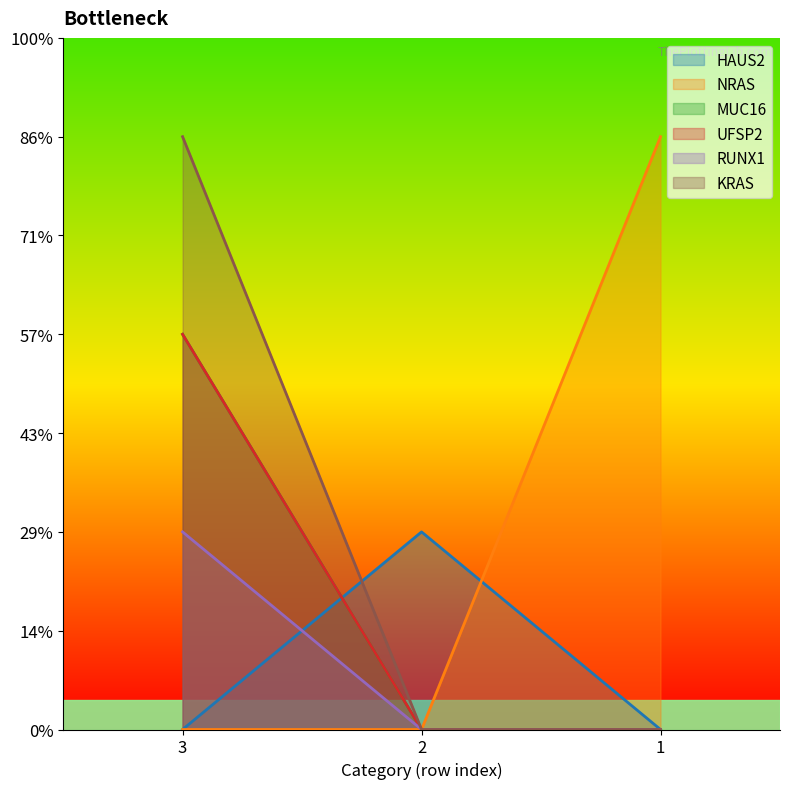

Which category has the highest value in the UFSP2 series?

3